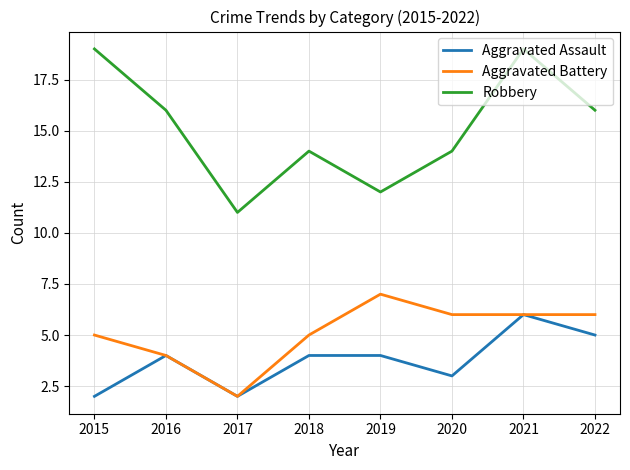

What is the lowest value of the Robbery series?

11